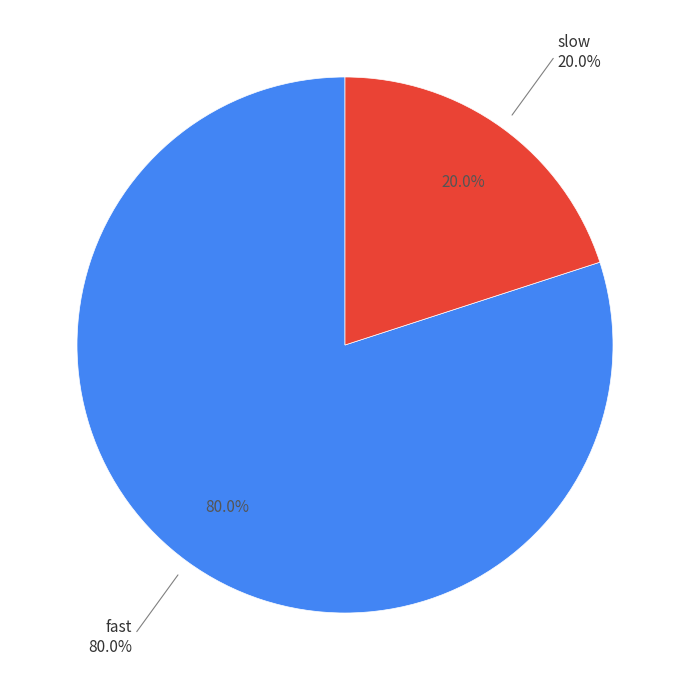

Is it true that fast is 80% of the pie?

True